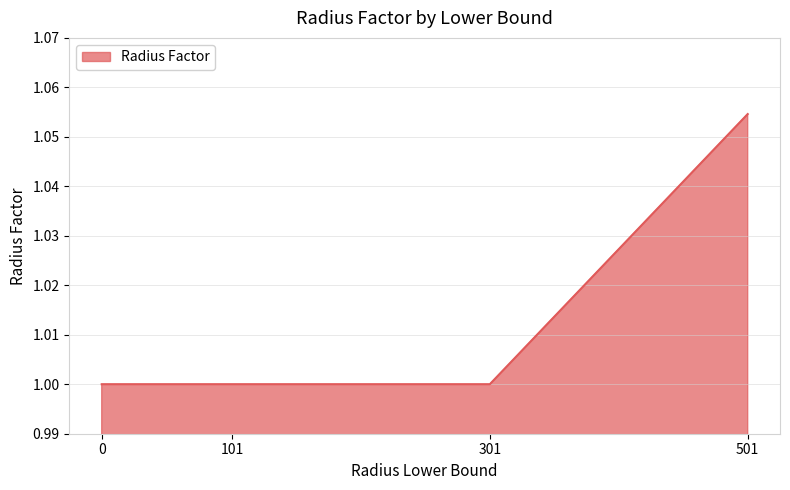

What is the sum of all values?

4.1